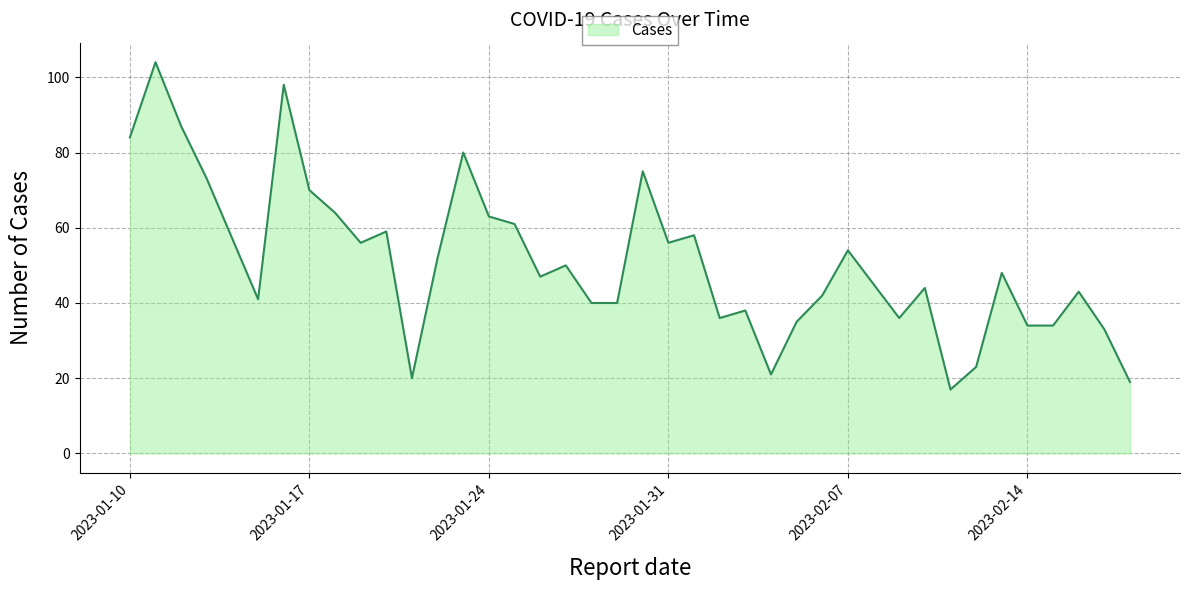

What is the smallest value displayed?

17